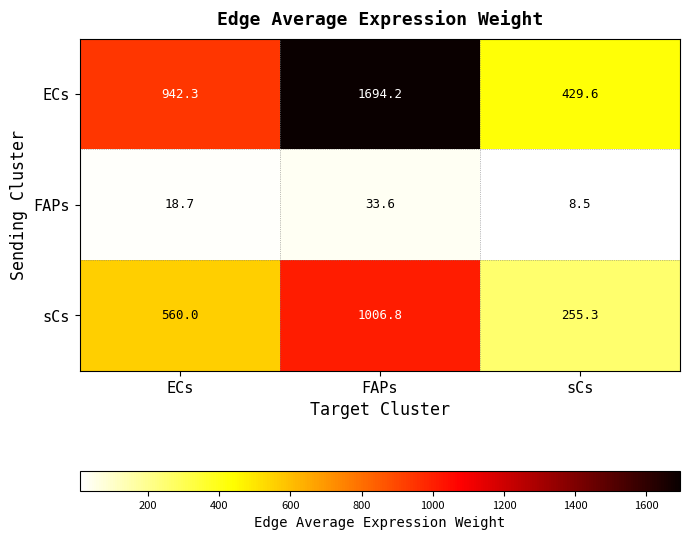

True or false: ECs has a value of 429.6 at sCs.

True